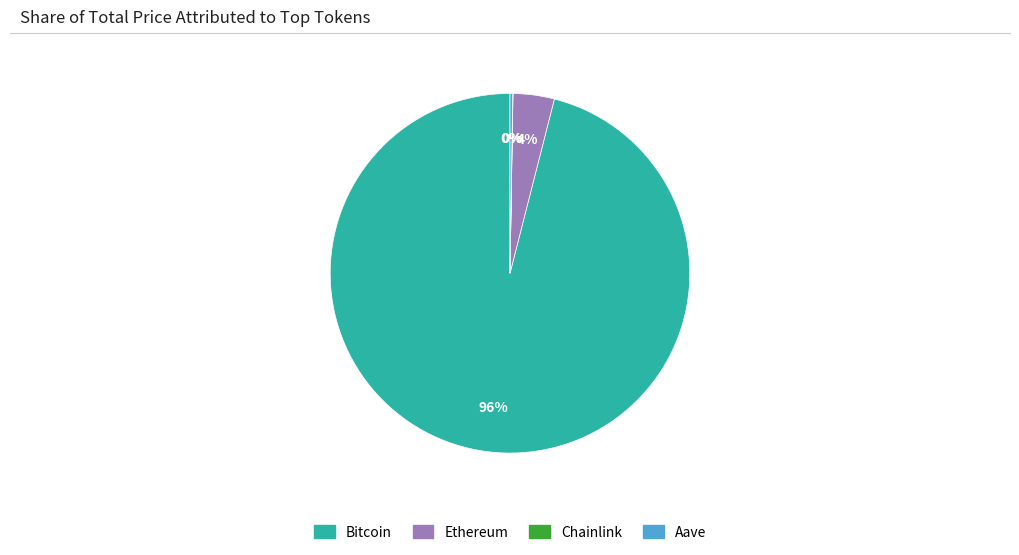

Which slice is the largest?

Bitcoin